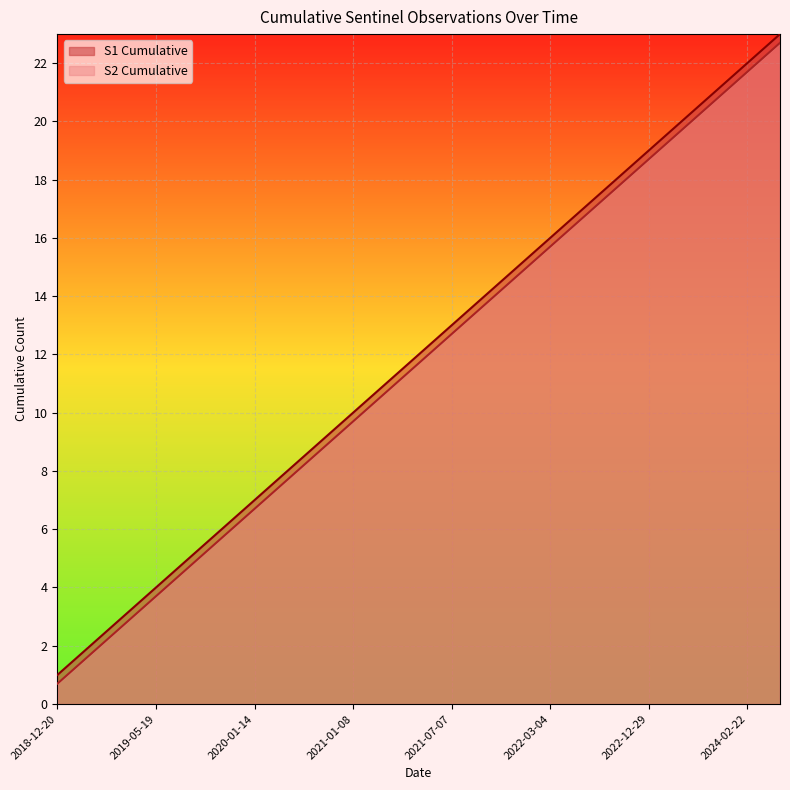

What is the minimum value shown in the chart?

0.7